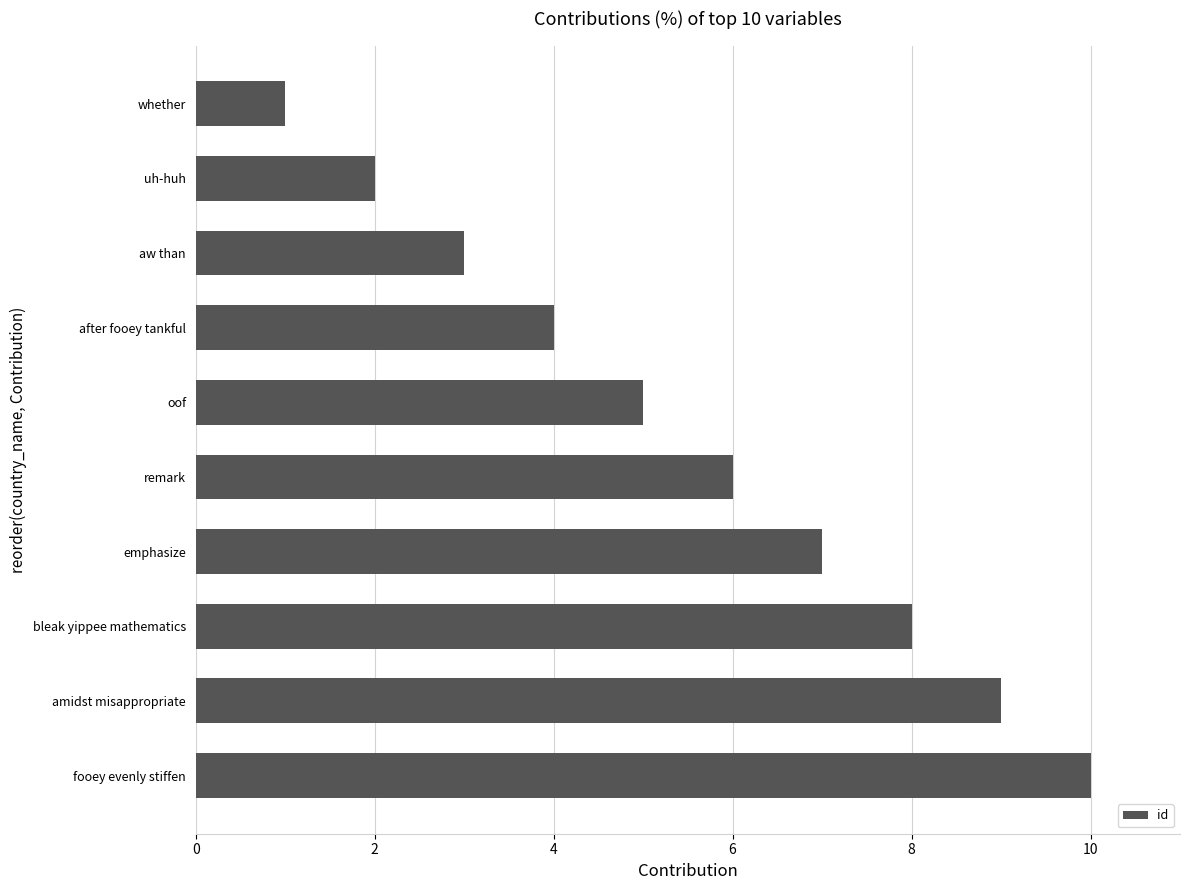

The value at aw than is 3. True or false?

True